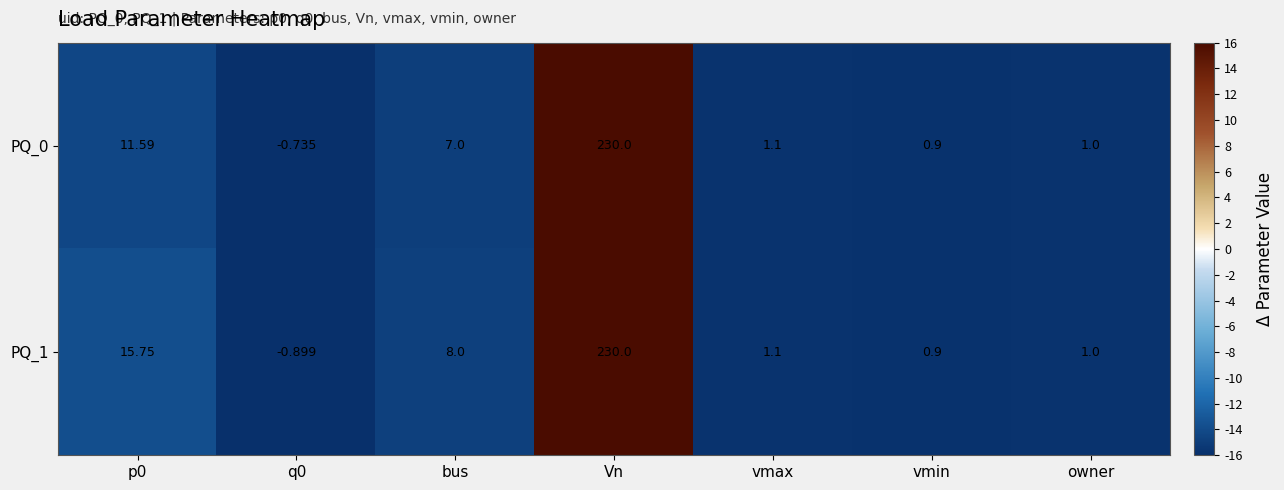

At which label does PQ_0 reach its peak?

Vn